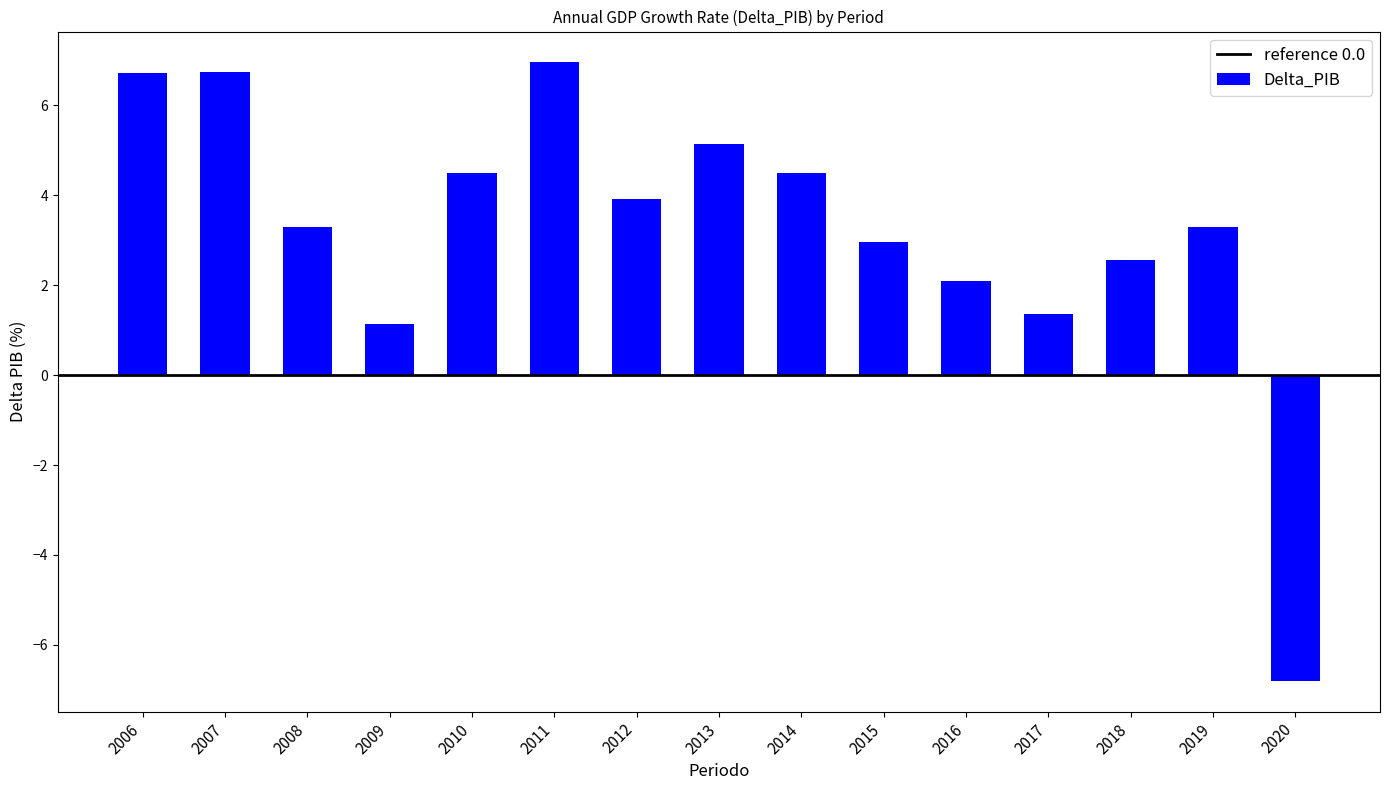

The chart shows a value of 1.9 at 2008. True or false?

False